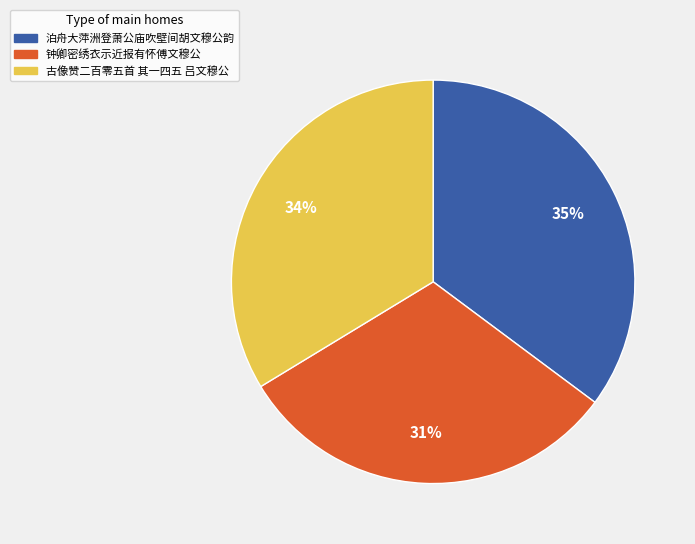

To the nearest percent, what is the average slice percentage?

33%